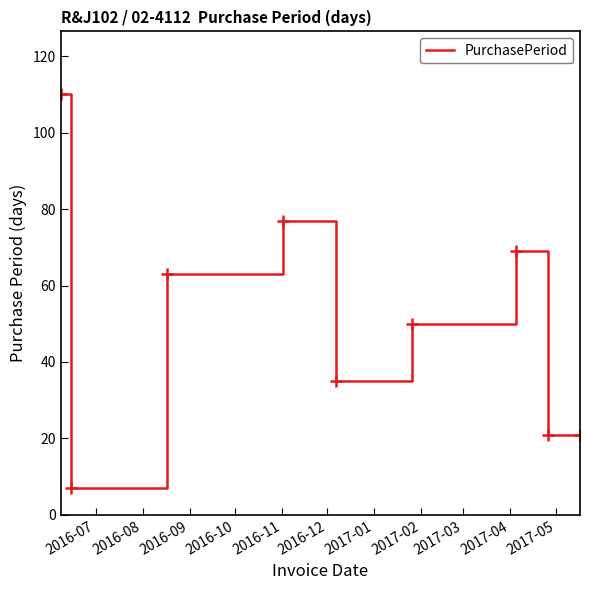

What is the difference between the second highest and second lowest values?

56